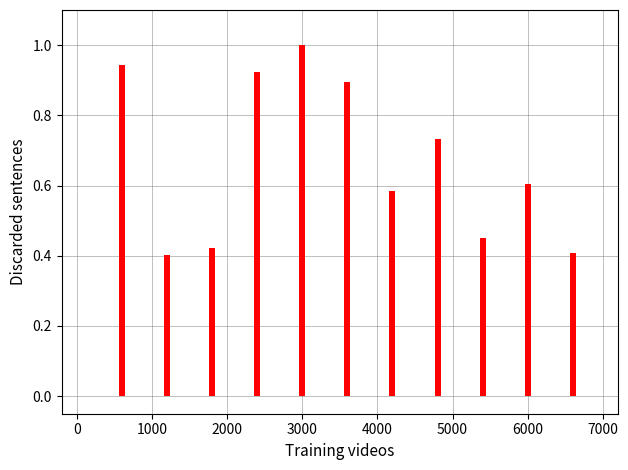

What is the sum of all values?

7.4